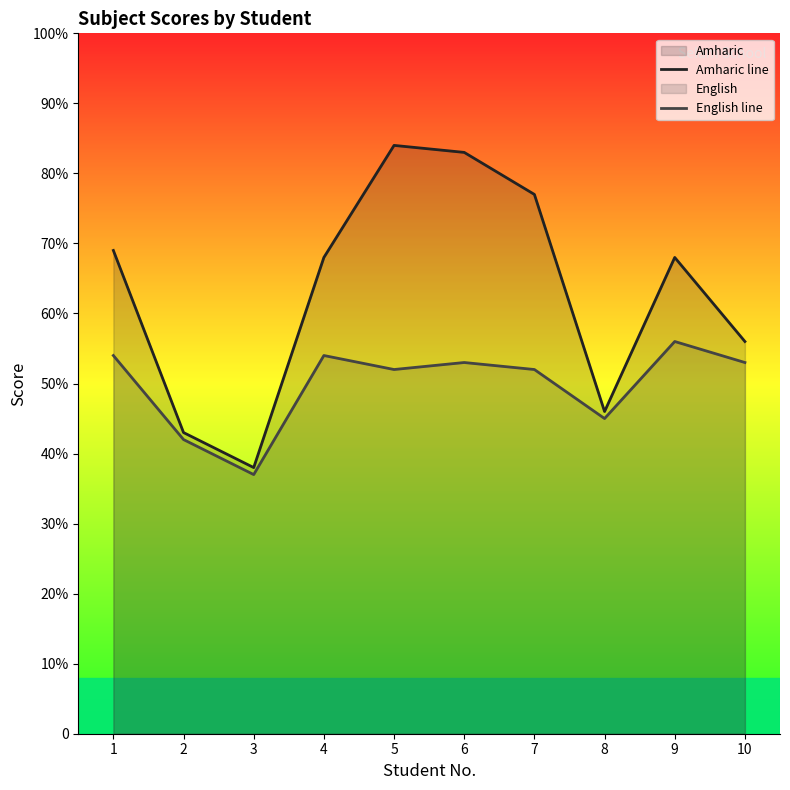

Reading left to right, transcribe all the data shown in this chart.

Amharic line: 1=69	2=43	3=38	4=68	5=84	6=83	7=77	8=46	9=68	10=56
English line: 1=54	2=42	3=37	4=54	5=52	6=53	7=52	8=45	9=56	10=53